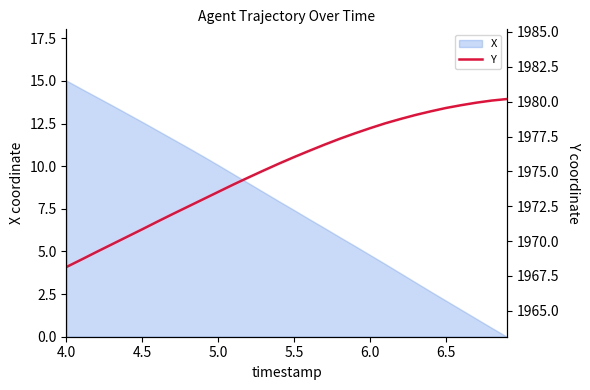

True or false: the data has more than 2 interior local peaks.

False